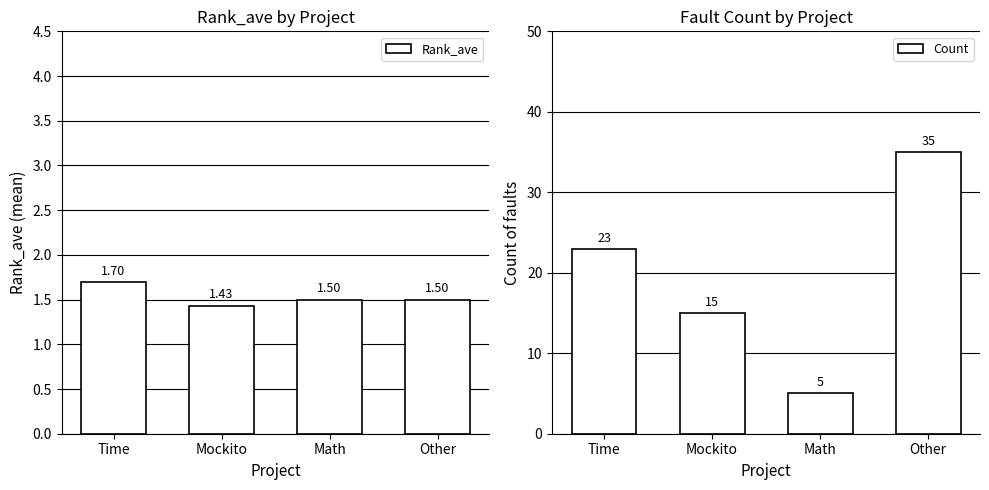

True or false: Rank_ave has a value of 2.5 at Mockito.

False